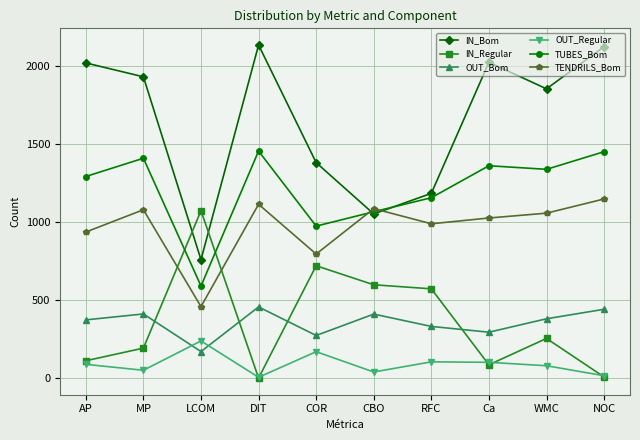

What position from the left is WMC?

9